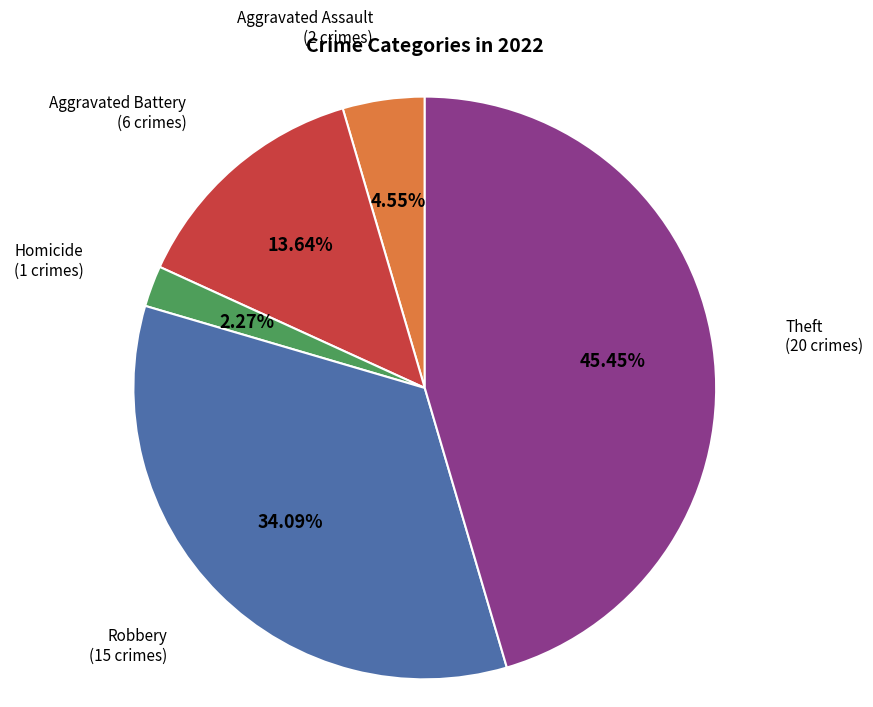

To the nearest percent, what is the average slice percentage?

20%